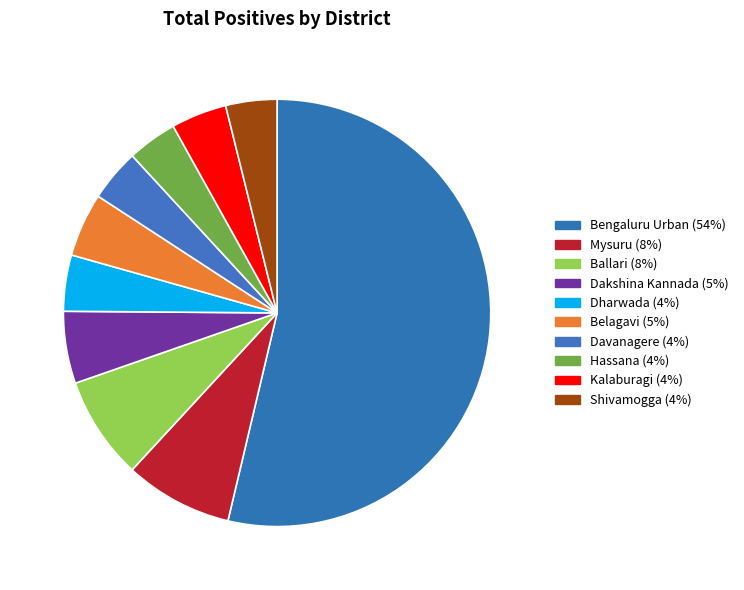

To the nearest percent, what is the average slice percentage?

10%